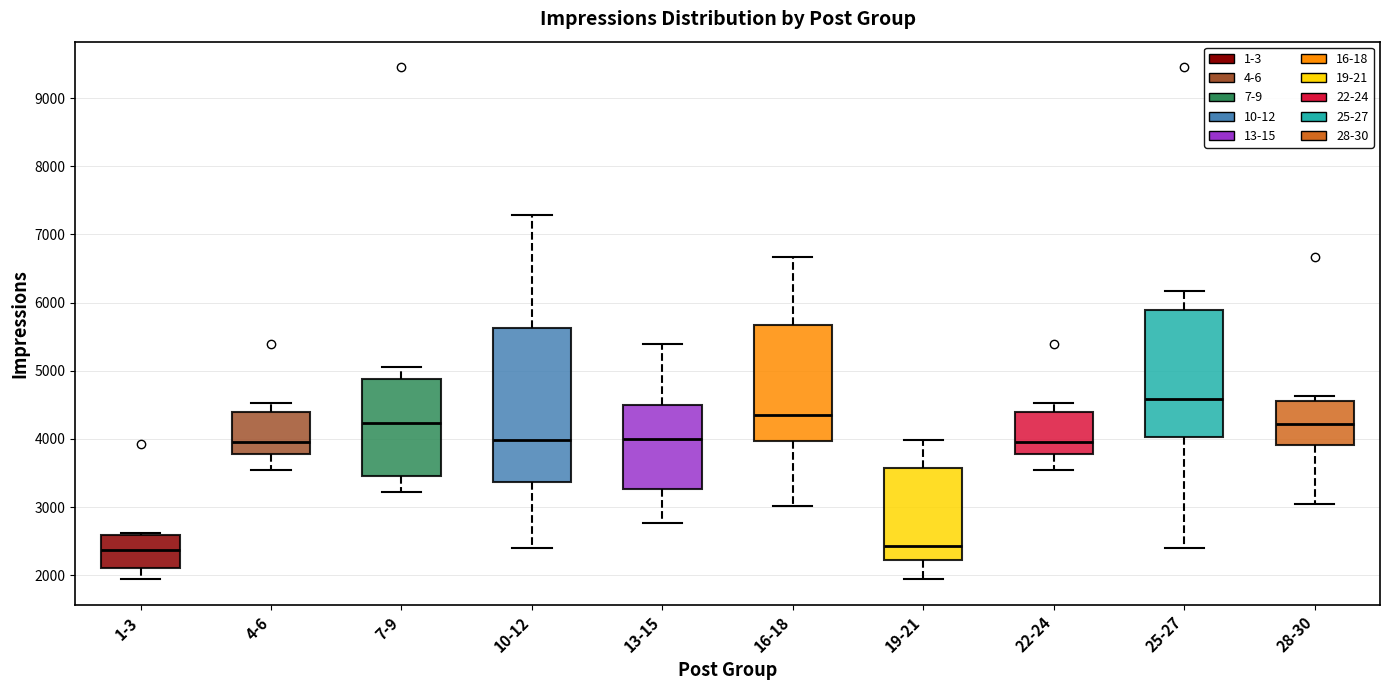

Where does the lower whisker of the box for 13-15 end on the y-axis? The values are not printed on the chart, so give them approximately, as read against the axis.

2800